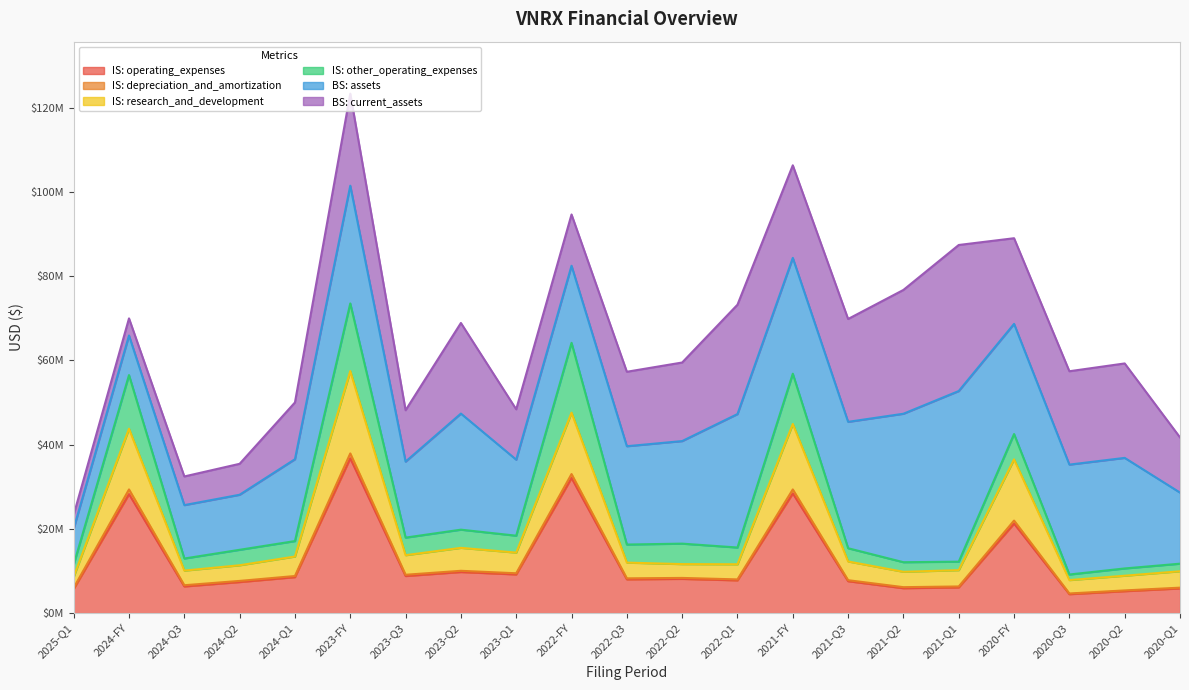

True or false: income_statement.depreciation_and_amortization and income_statement.research_and_development cross at least once.

False